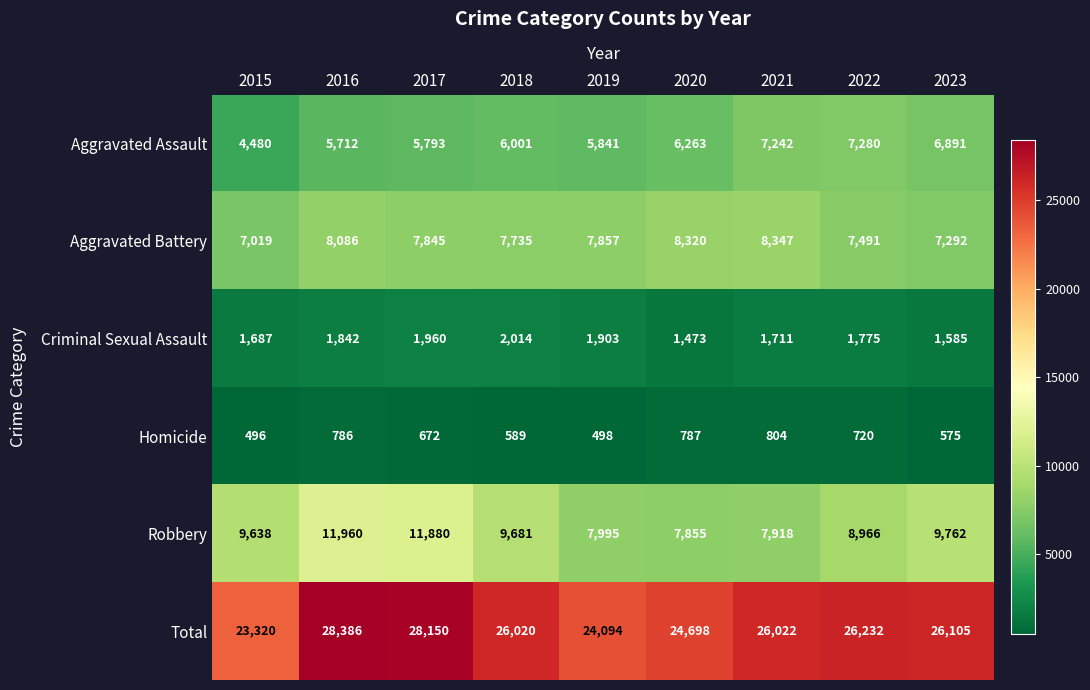

What is the sum of the Aggravated Assault values at 2018 and 2020?

12264